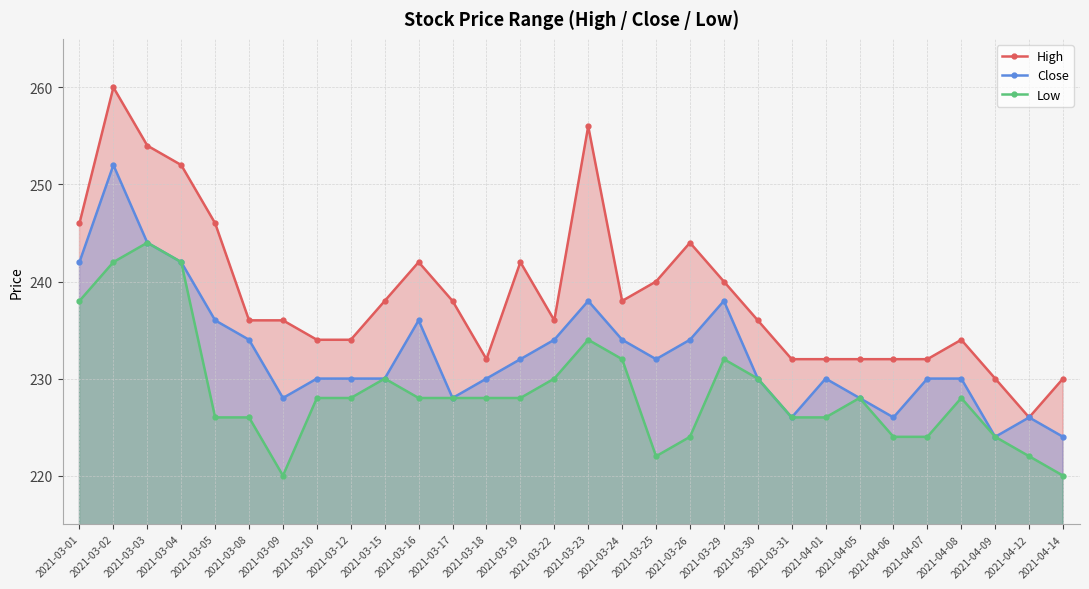

In High, how many points are lower than both neighbors (excluding endpoints)?

4